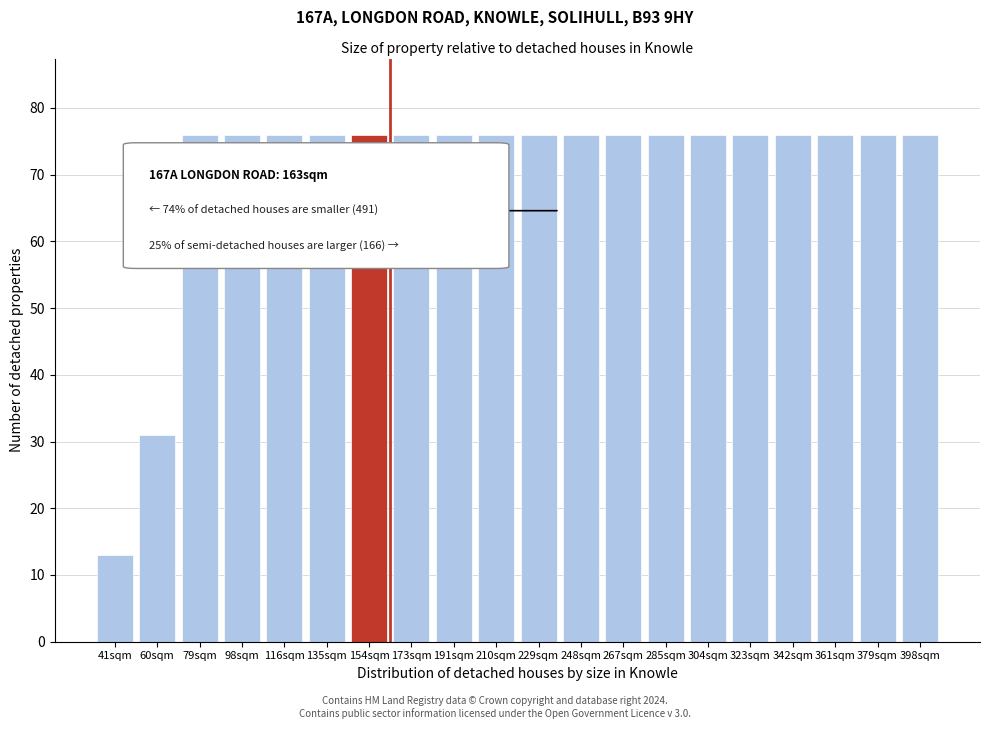

Reading right to left, transcribe all the data shown in this chart.

76	76	76	76	76	76	76	76	76	76	76	76	76	76	76	76	76	76	31	13